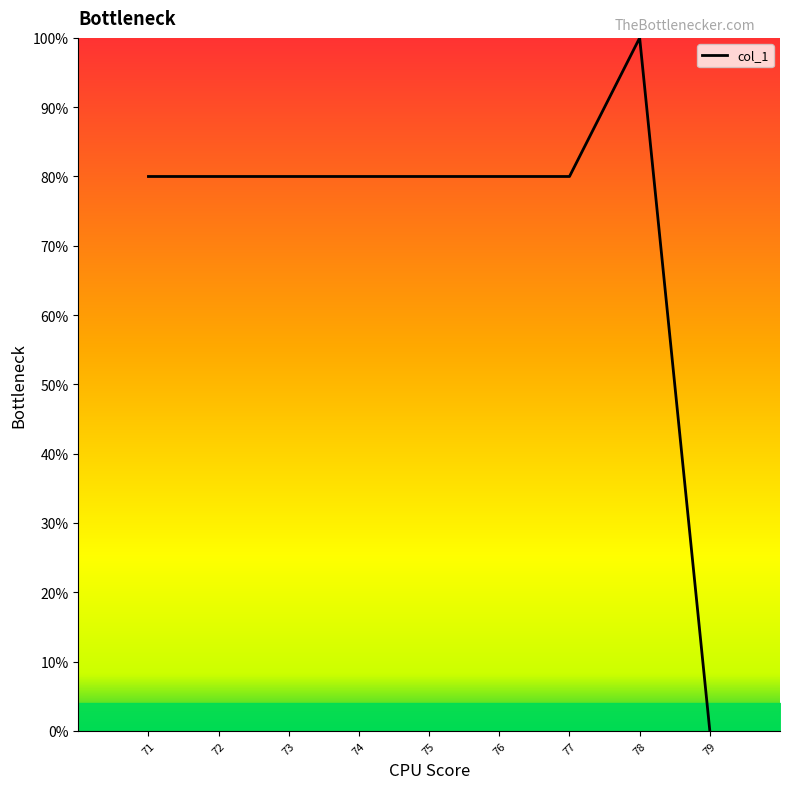

The value at 78 is 100. True or false?

True